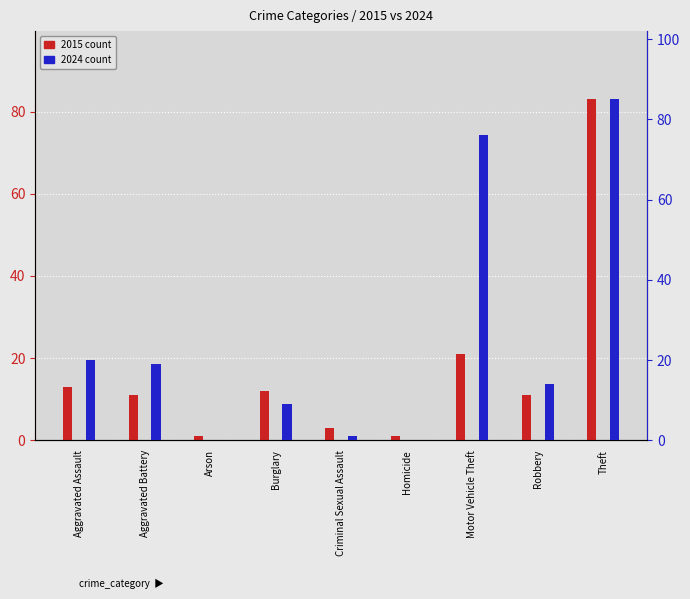

Which category has the highest value across all series?

Theft